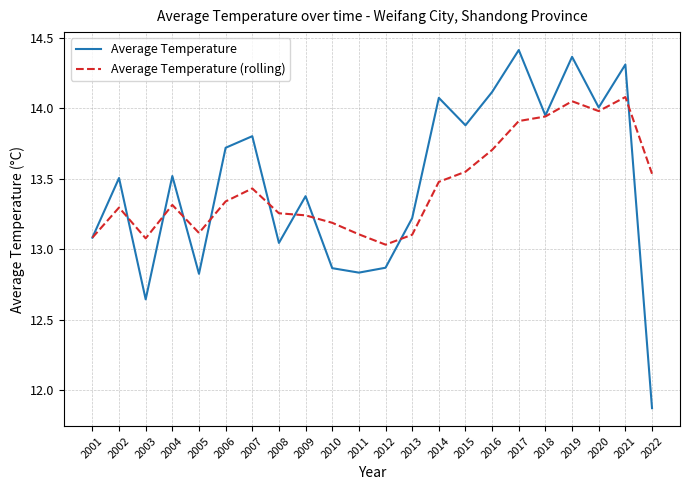

What is the approximate value of Average Temperature at 2001?

13.1